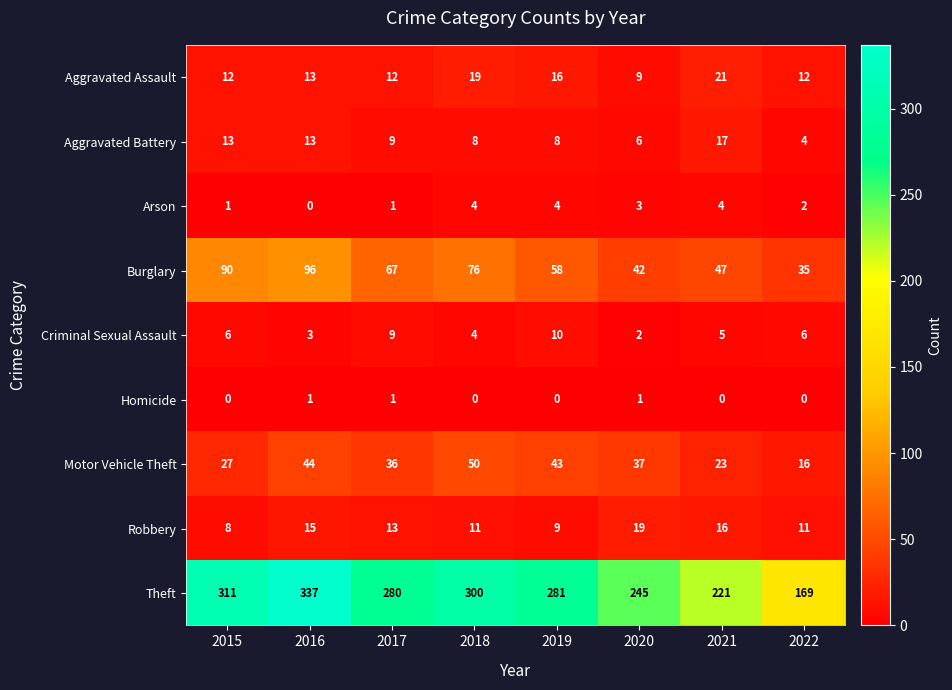

What is the difference between the maximum and minimum values in the Motor Vehicle Theft series?

34